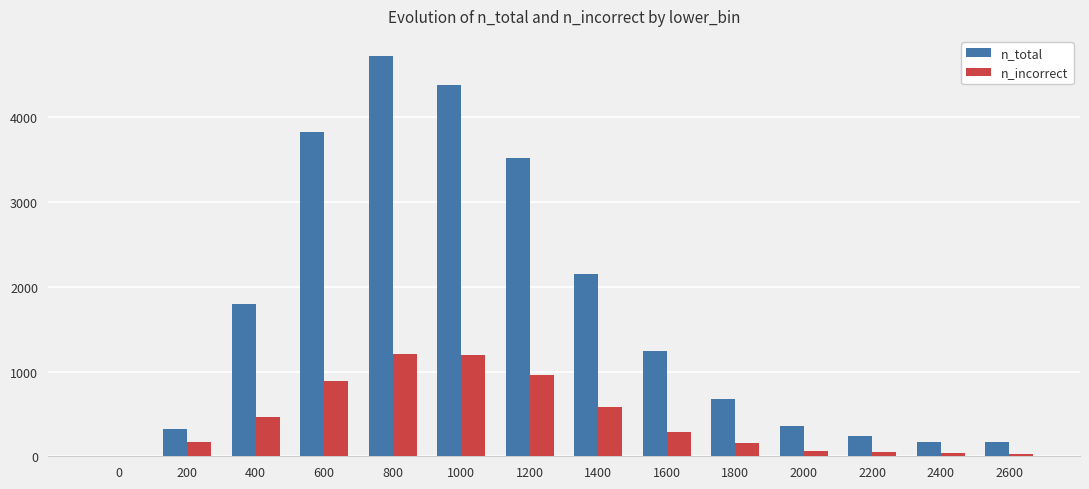

True or false: n_total has a value of 2977 at 1400.

False